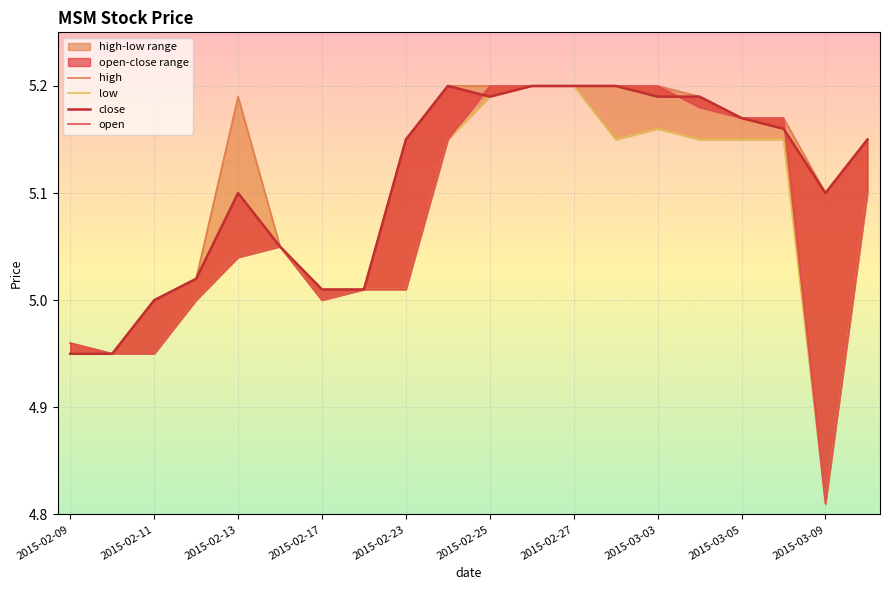

What is the value of the open point at the 2nd from the left?

5.0